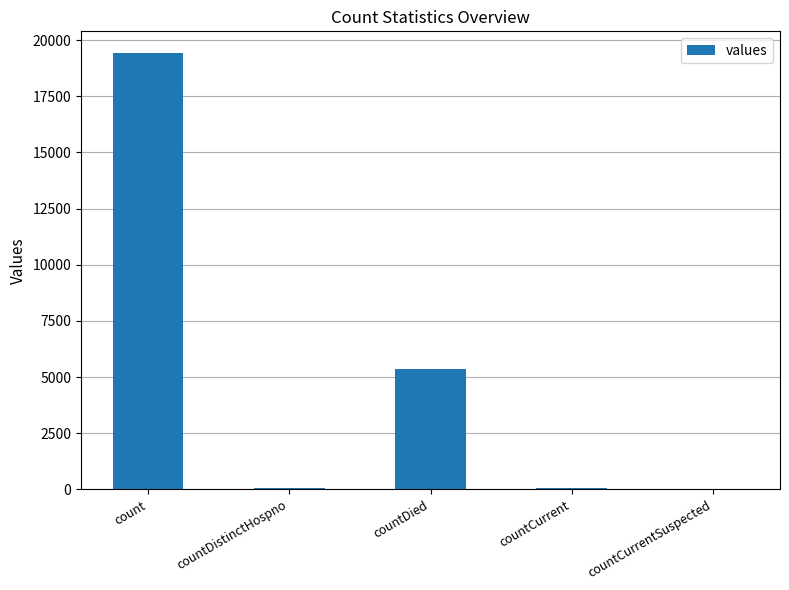

What is the sum of all values?

24875